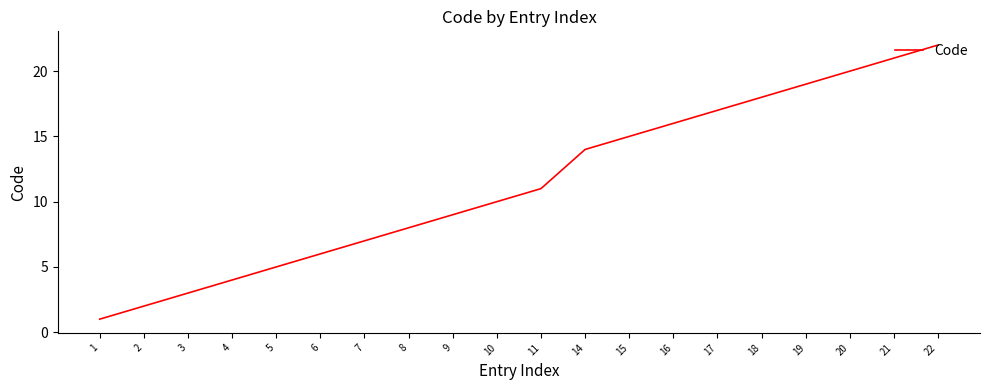

What is the average value?

11